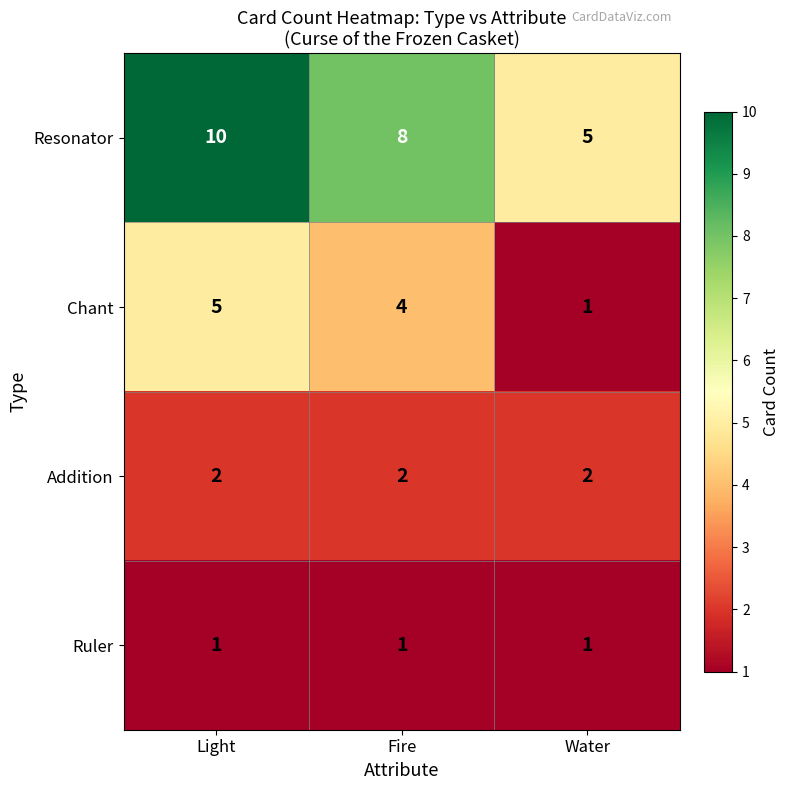

What is the difference between the second highest and minimum values in the Resonator series?

3